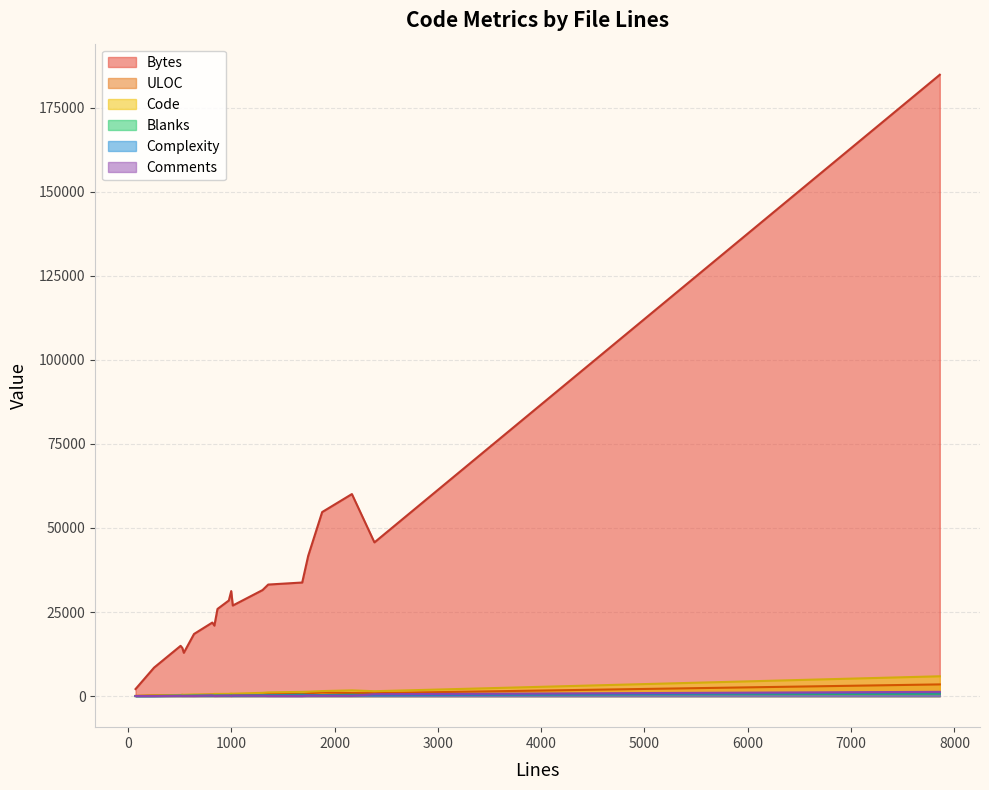

What value does the Blanks series have at 640, to the nearest 10?

120